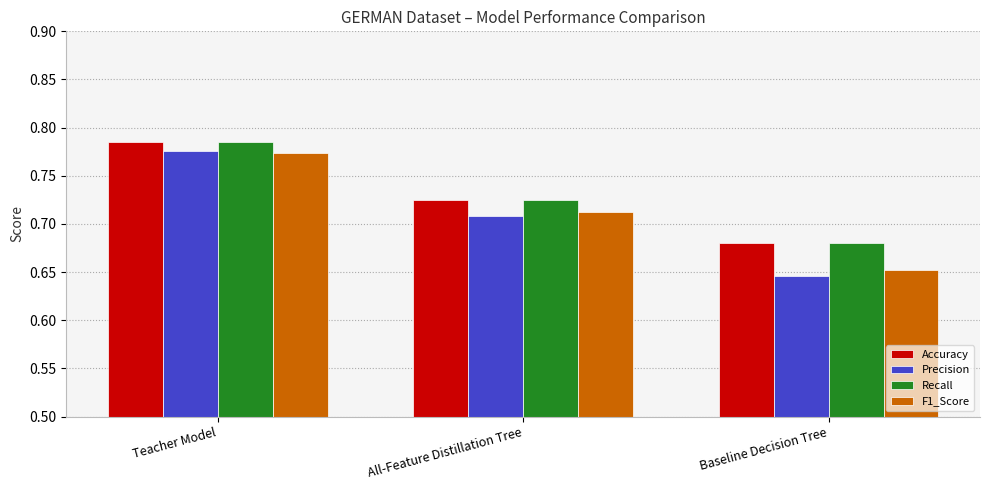

Which series has the widest spread of values?

Precision